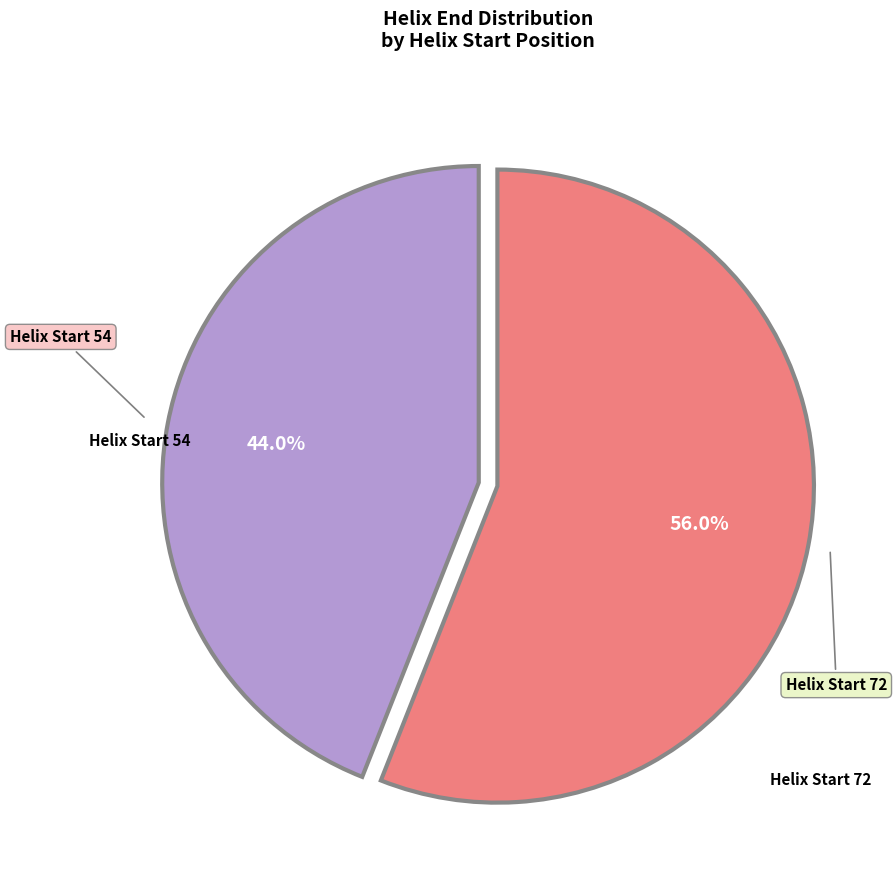

What is the total percentage of Helix Start 72 and Helix Start 54?

100.0%